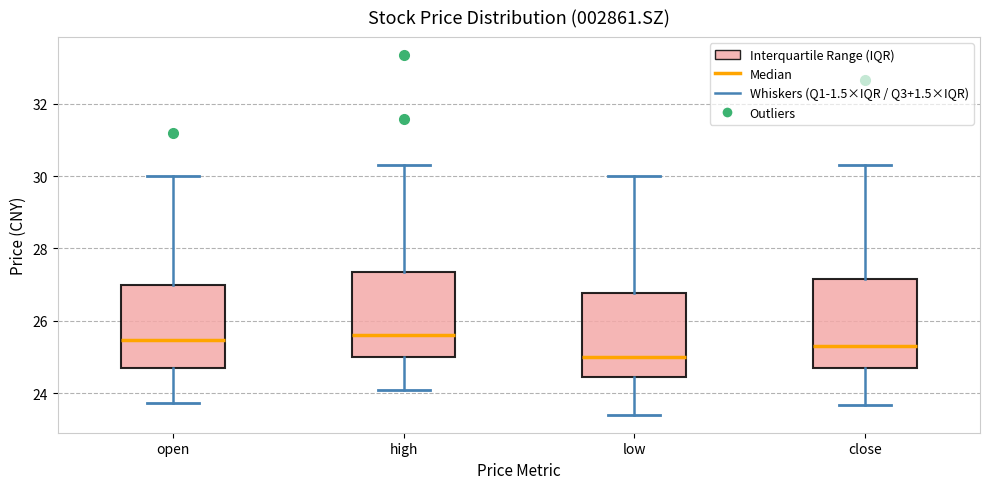

Where does the upper whisker of the box for high end on the y-axis? The values are not printed on the chart, so give them approximately, as read against the axis.

30.4